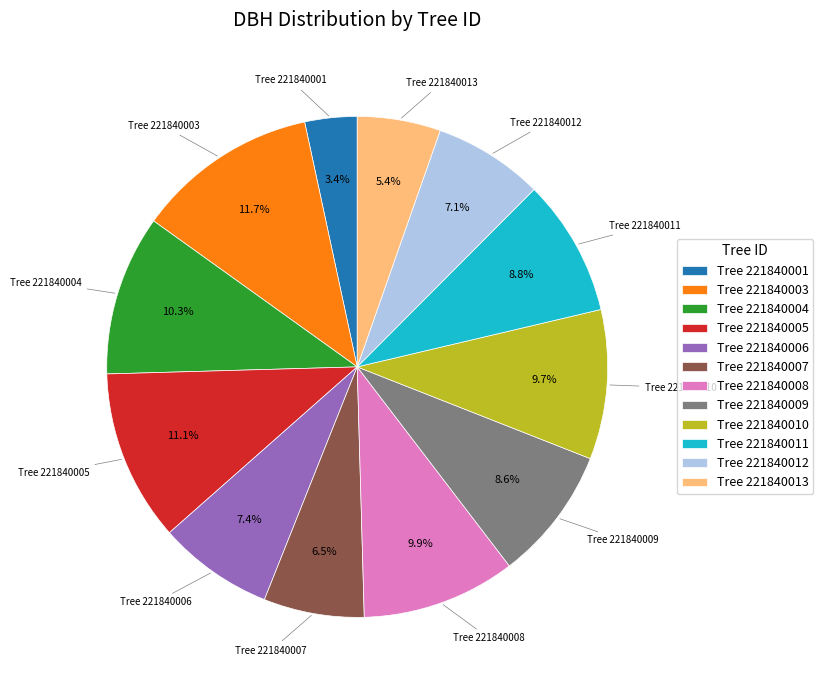

To the nearest percent, what is the difference between the largest and smallest slice percentages?

8%